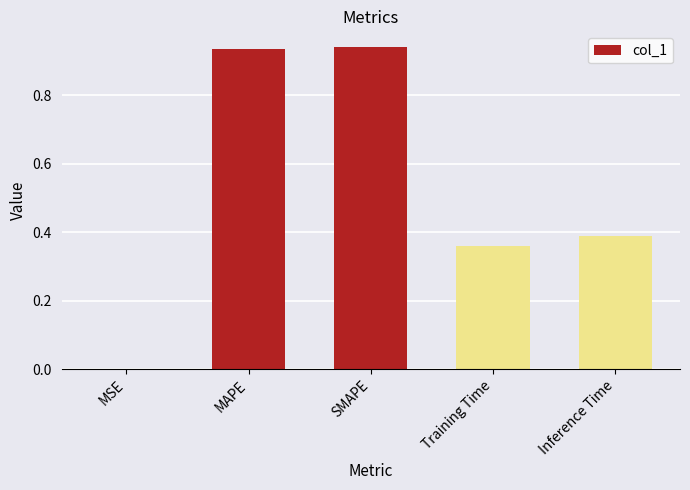

What is the sum of the values at SMAPE and MAPE?

1.9